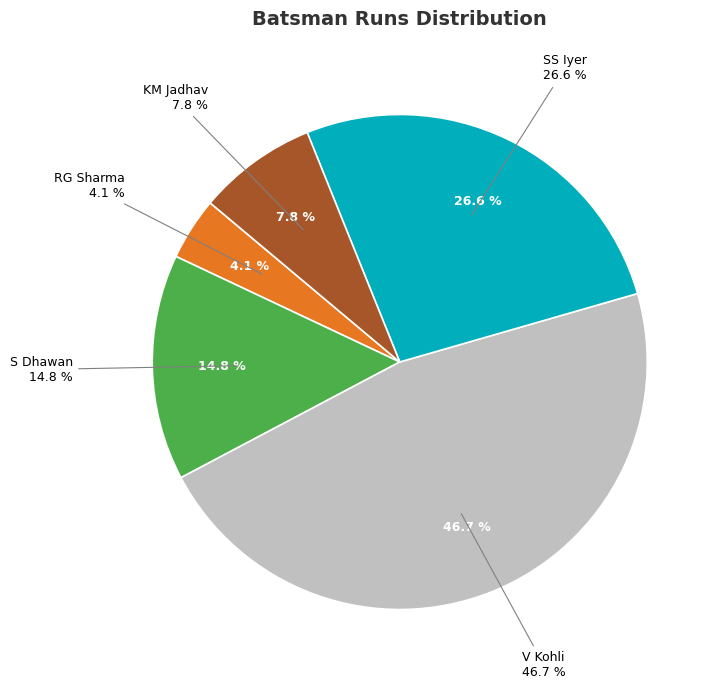

What percentage is the V Kohli slice, to the nearest percent?

47%